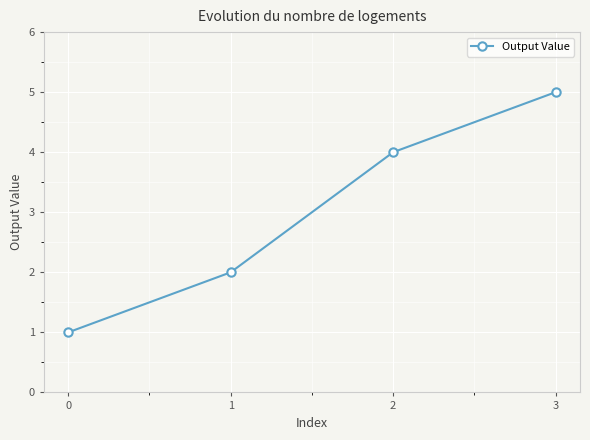

What is the value of the 1st point from the left?

1